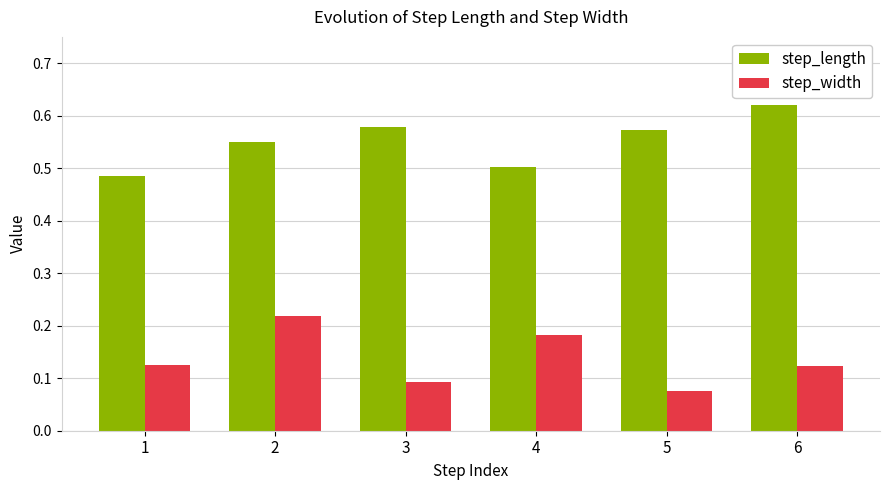

What is the sum of all step_width values?

0.8